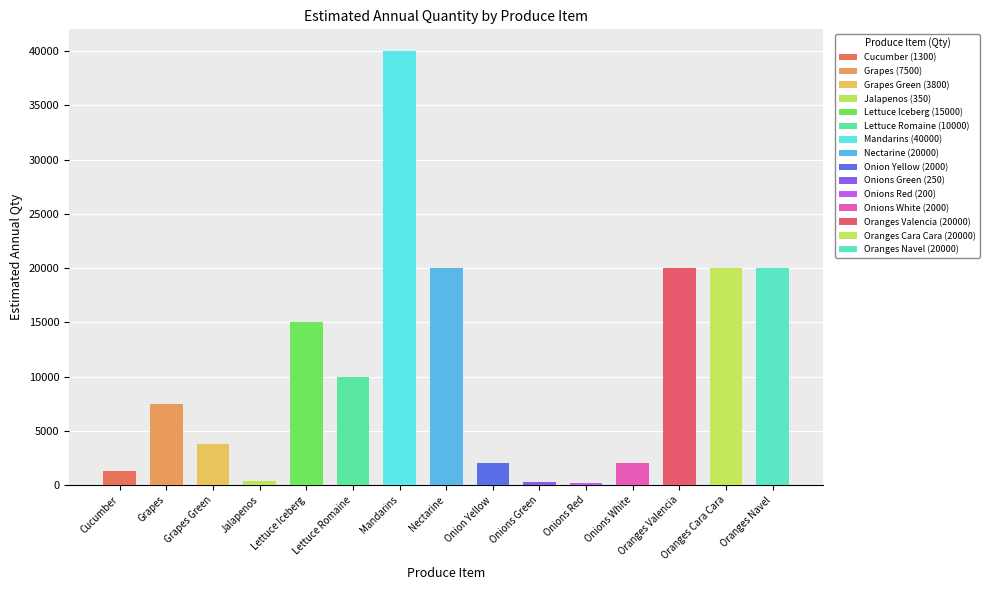

What is the minimum value shown in the chart?

200